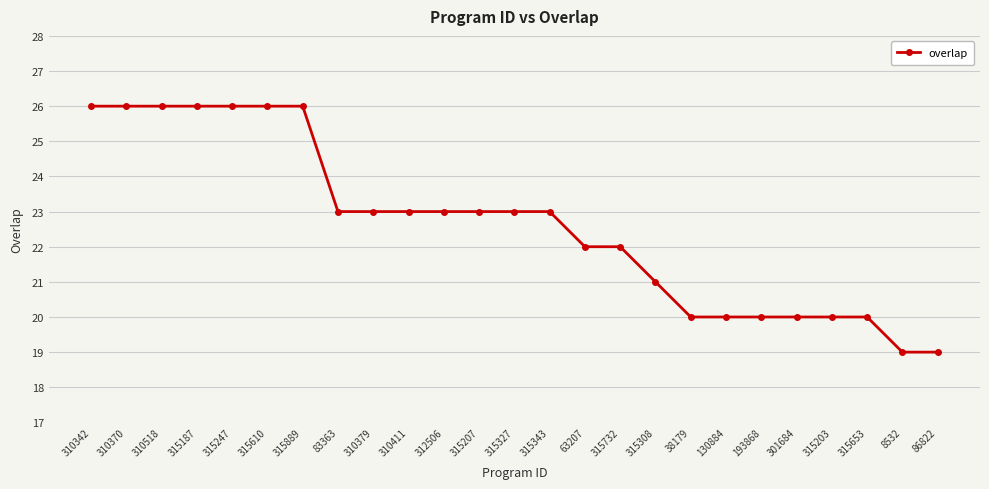

What is the change in value from 315889 to 310379?

-3